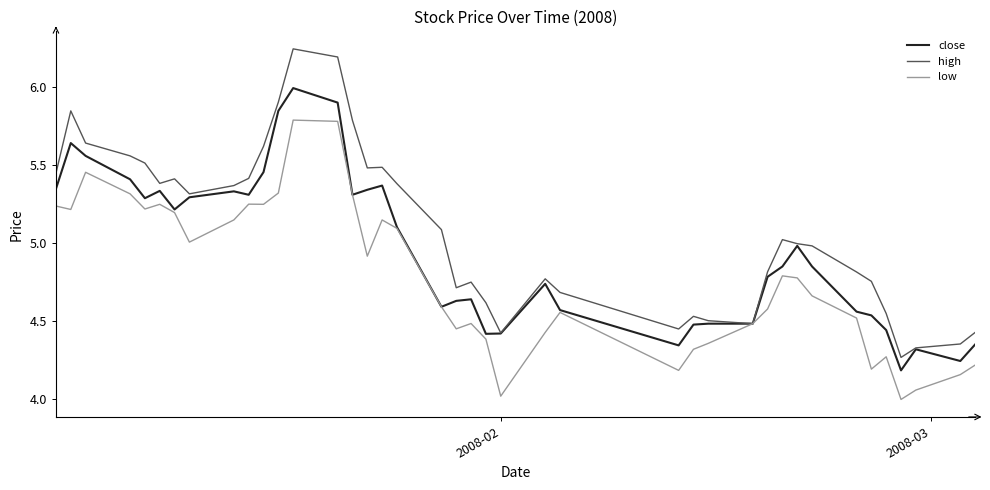

True or false: high has more than 0 interior local peaks.

True